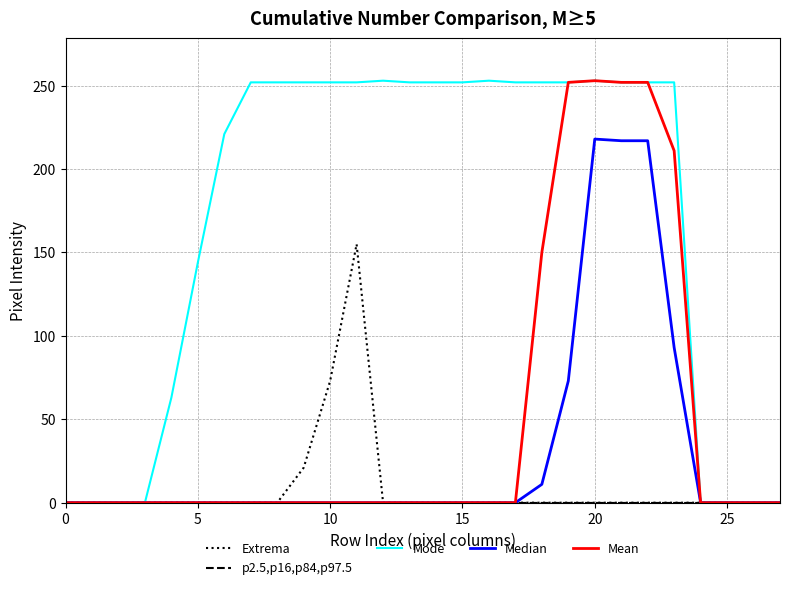

Which series has the largest range (max minus min)?

Mode